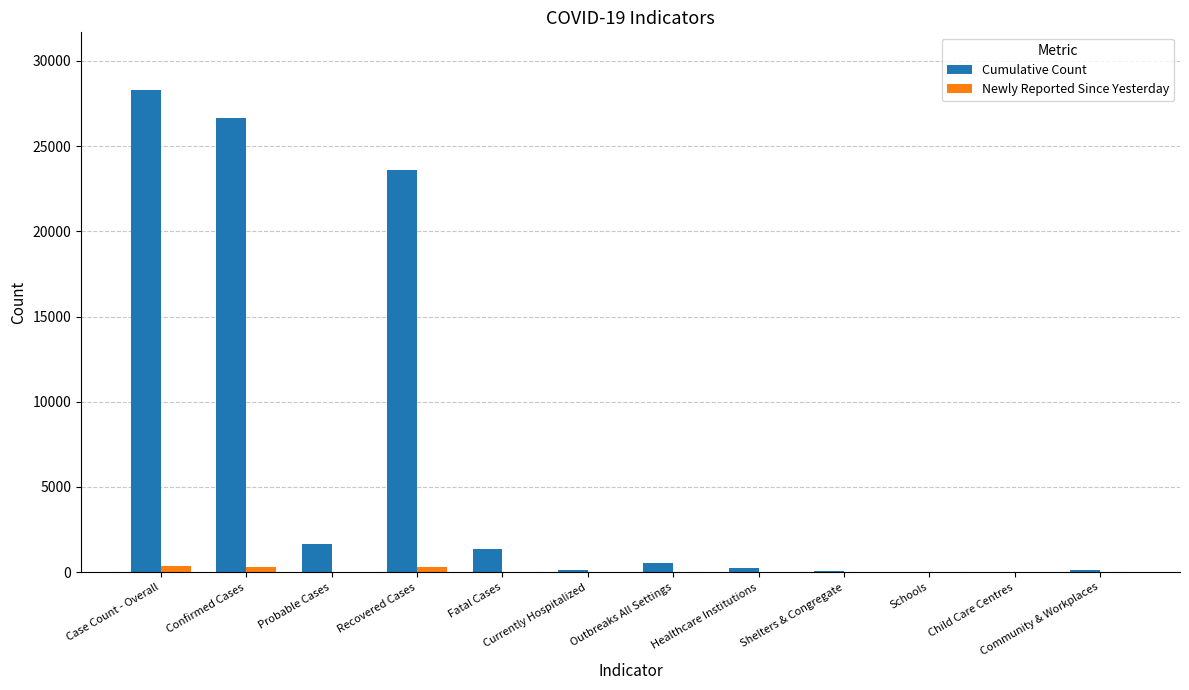

What is the maximum value shown in the chart?

28284